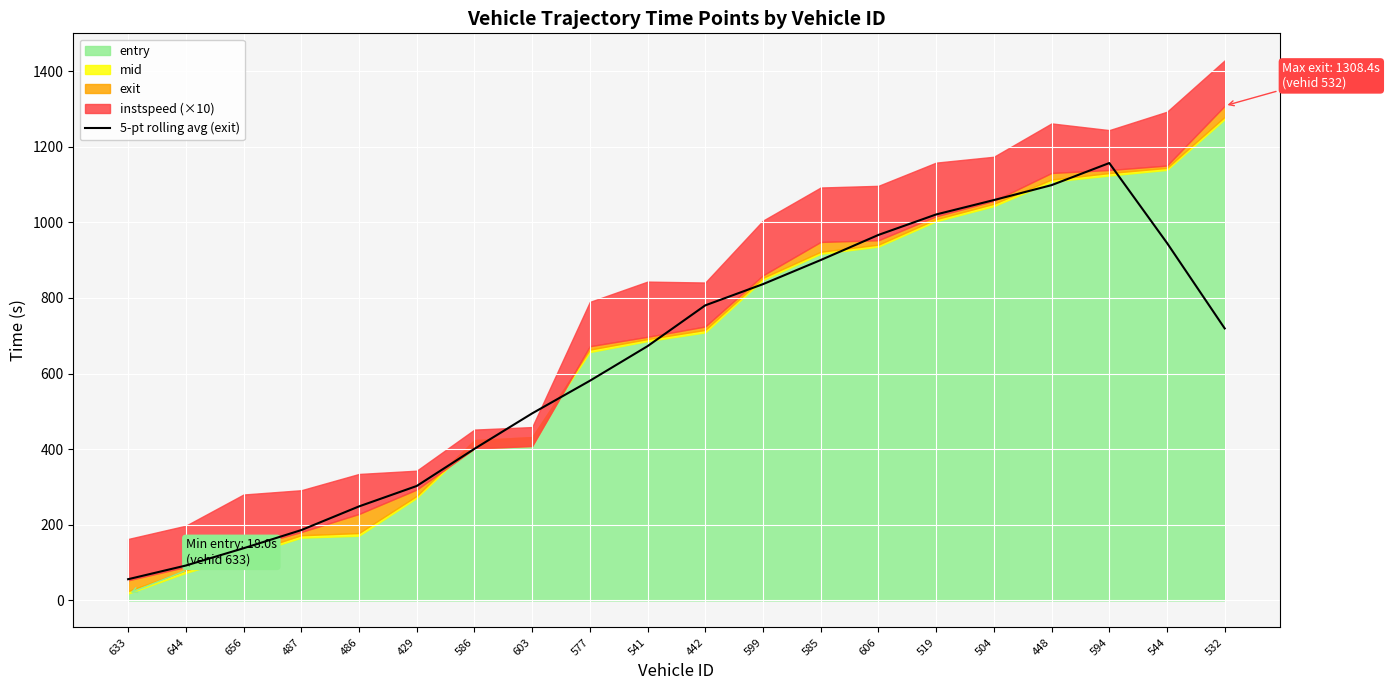

The value of 5-pt rolling avg (exit) at 532 is 1098.3. True or false?

False